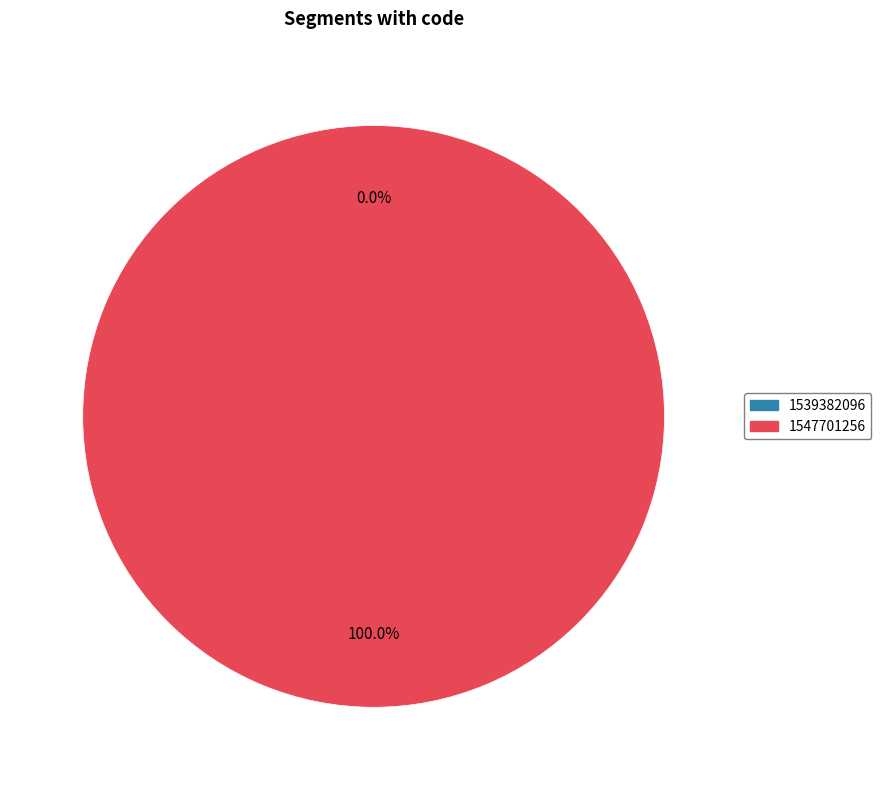

Rank the categories by value from lowest to highest.

1539382096, 1547701256